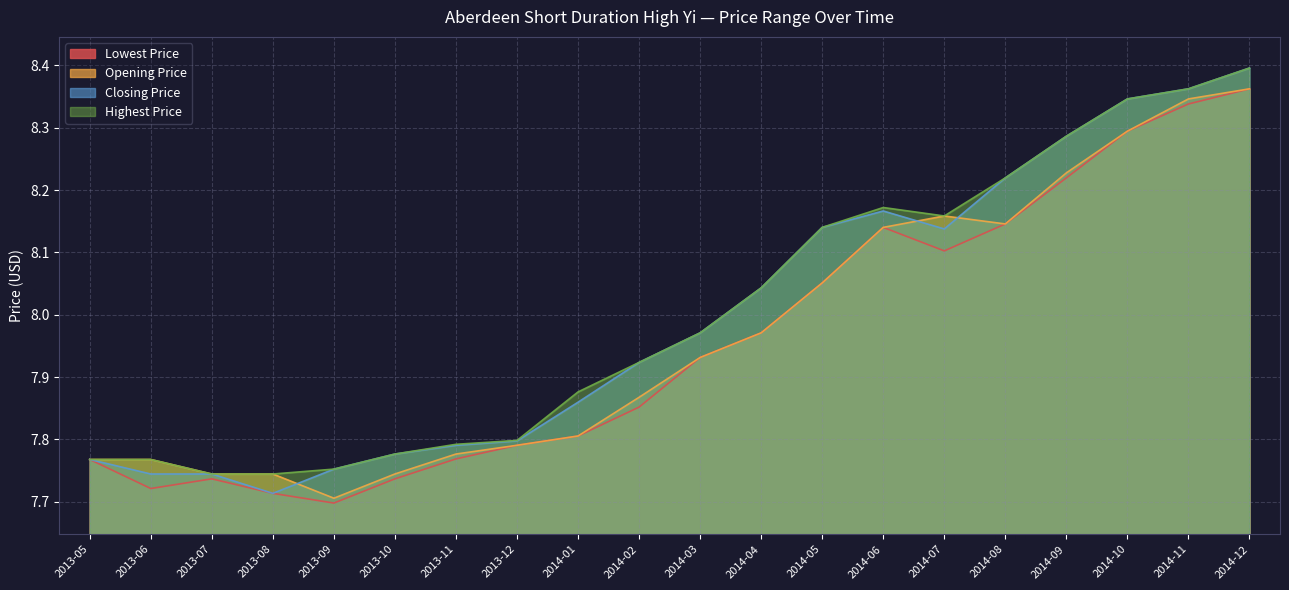

At which category does Lowest Price reach its first local valley?

2013-06